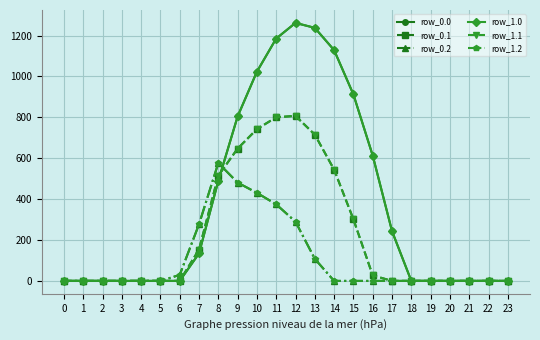

Which series has the largest total across all categories?

row_0.0